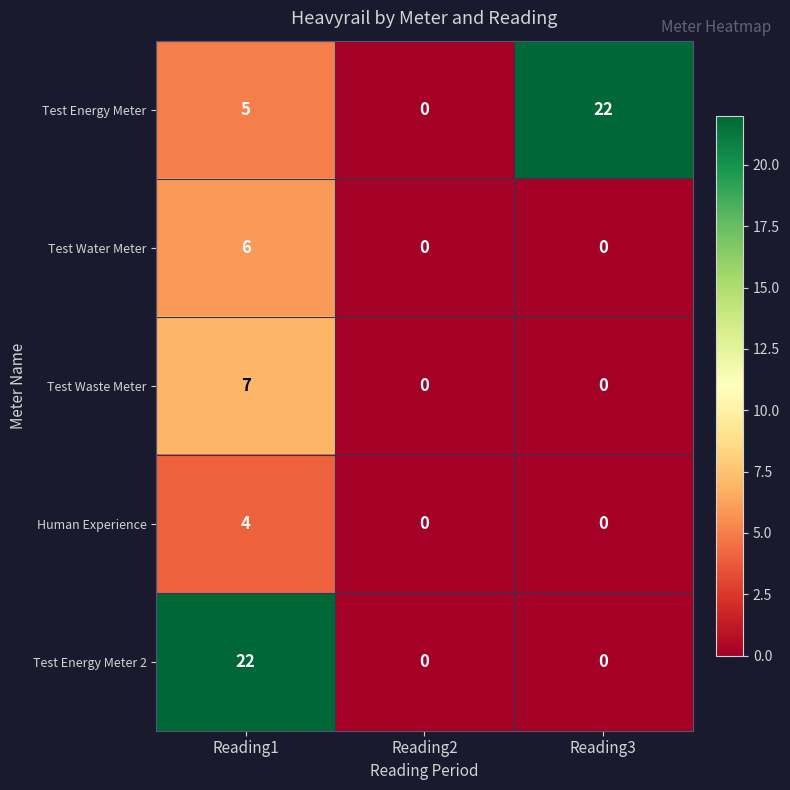

What is the difference between the maximum and minimum values in the Test Energy Meter series?

22